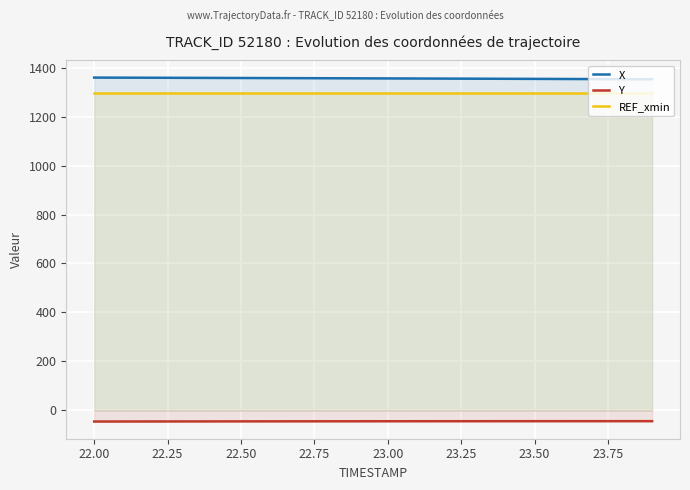

Reading right to left, list all the values displayed in this chart.

X: 1352.2	1352.6	1353.0	1353.3	1353.7	1354.1	1354.5	1354.8	1355.2	1355.6	1356.0	1356.3	1356.7	1357.0	1357.3	1357.7	1358.0	1358.3	1358.7	1359.0
Y: -43.7	-43.7	-43.7	-43.8	-43.8	-43.8	-43.9	-43.9	-44.0	-44.1	-44.2	-44.2	-44.3	-44.4	-44.5	-44.7	-44.8	-44.9	-45.0	-45.2
REF_xmin: 1295.0	1295.0	1295.0	1295.0	1295.0	1295.0	1295.0	1295.0	1295.0	1295.0	1295.0	1295.0	1295.0	1295.0	1295.0	1295.0	1295.0	1295.0	1295.0	1295.0